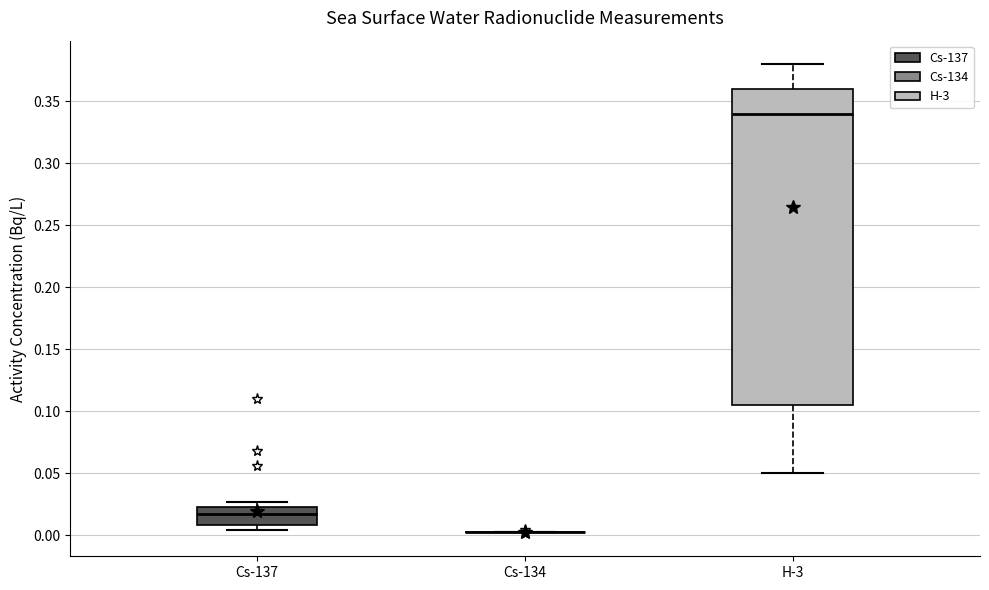

Comparing the boxes themselves (not the whiskers), which one is the tallest?

H-3